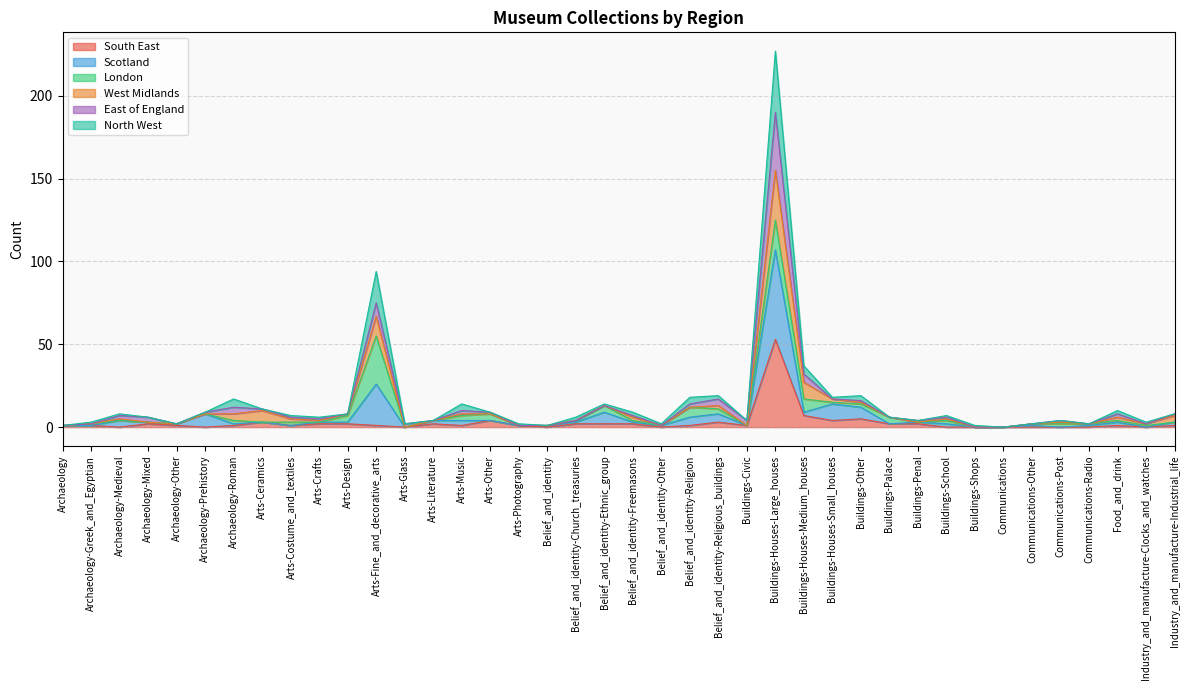

At which category is the sum across all series the highest?

Buildings-Houses-Large_houses